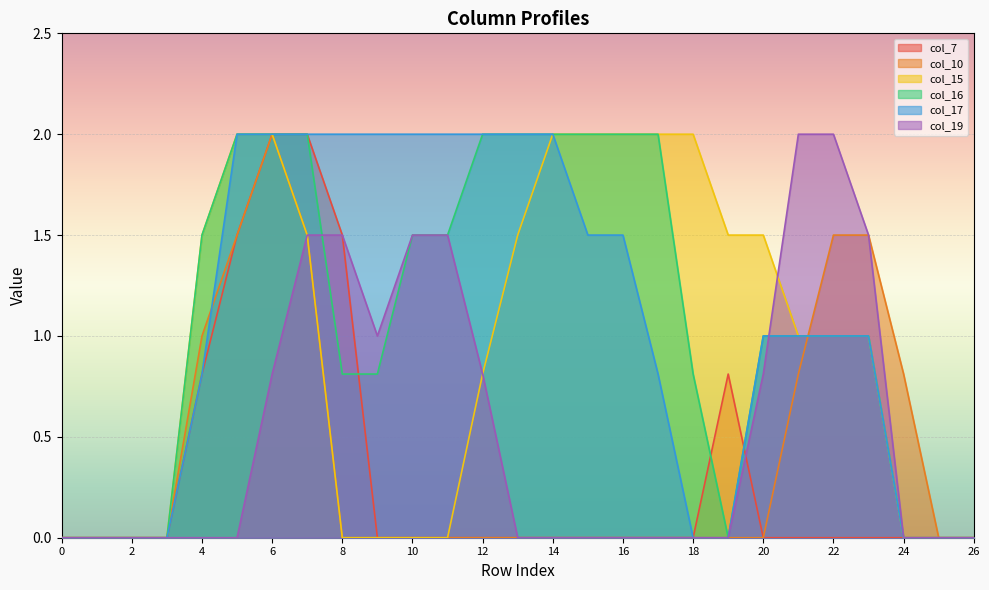

What is the maximum value shown in the chart?

2.0